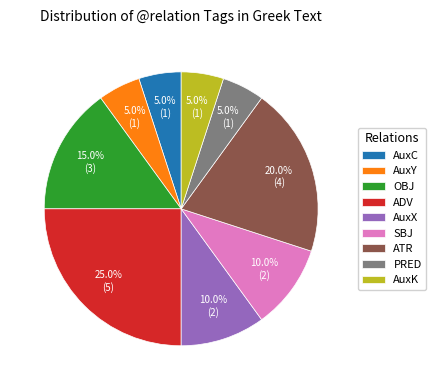

True or false: AuxC accounts for 5% of the total.

True